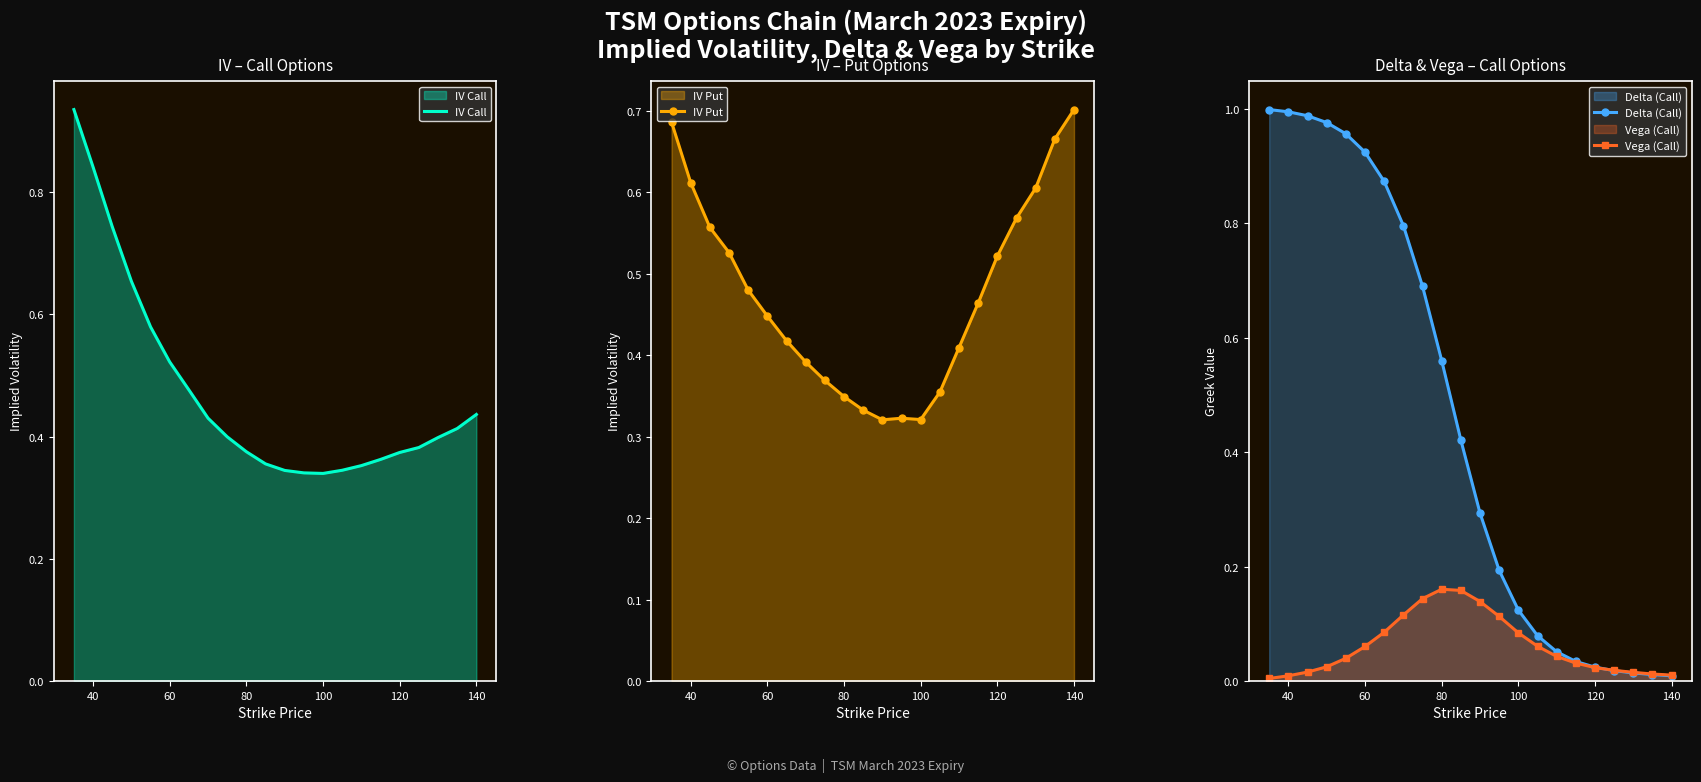

Which series has the largest total across all categories?

IV Put